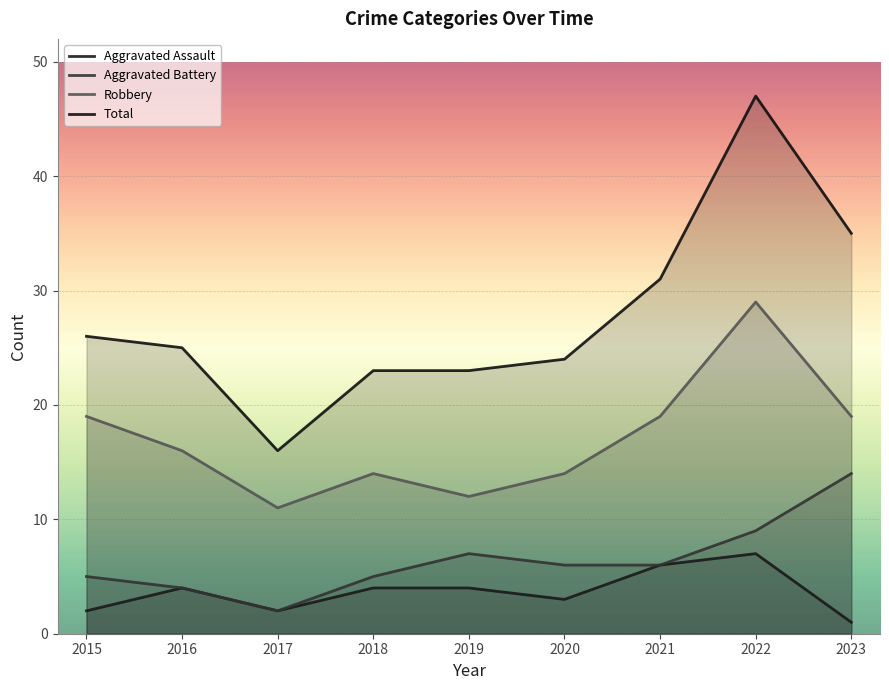

How many data points in Aggravated Battery are less than 6?

4